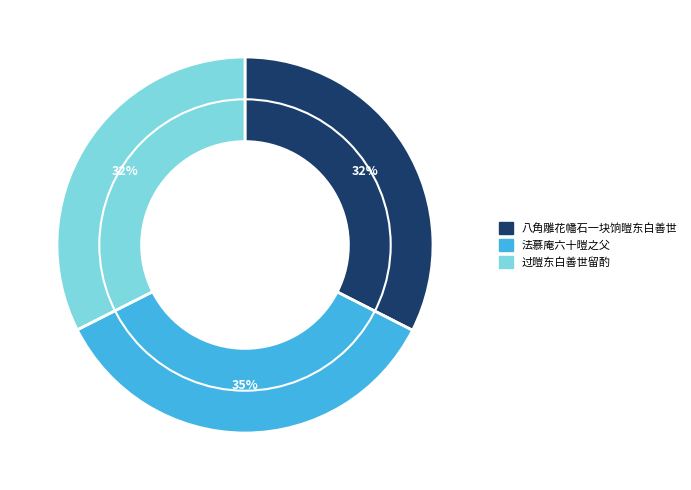

What is the ratio of the value at 八角雕花幡石一块饷暟东白善世 to the value at 法慕庵六十暟之父?

0.9